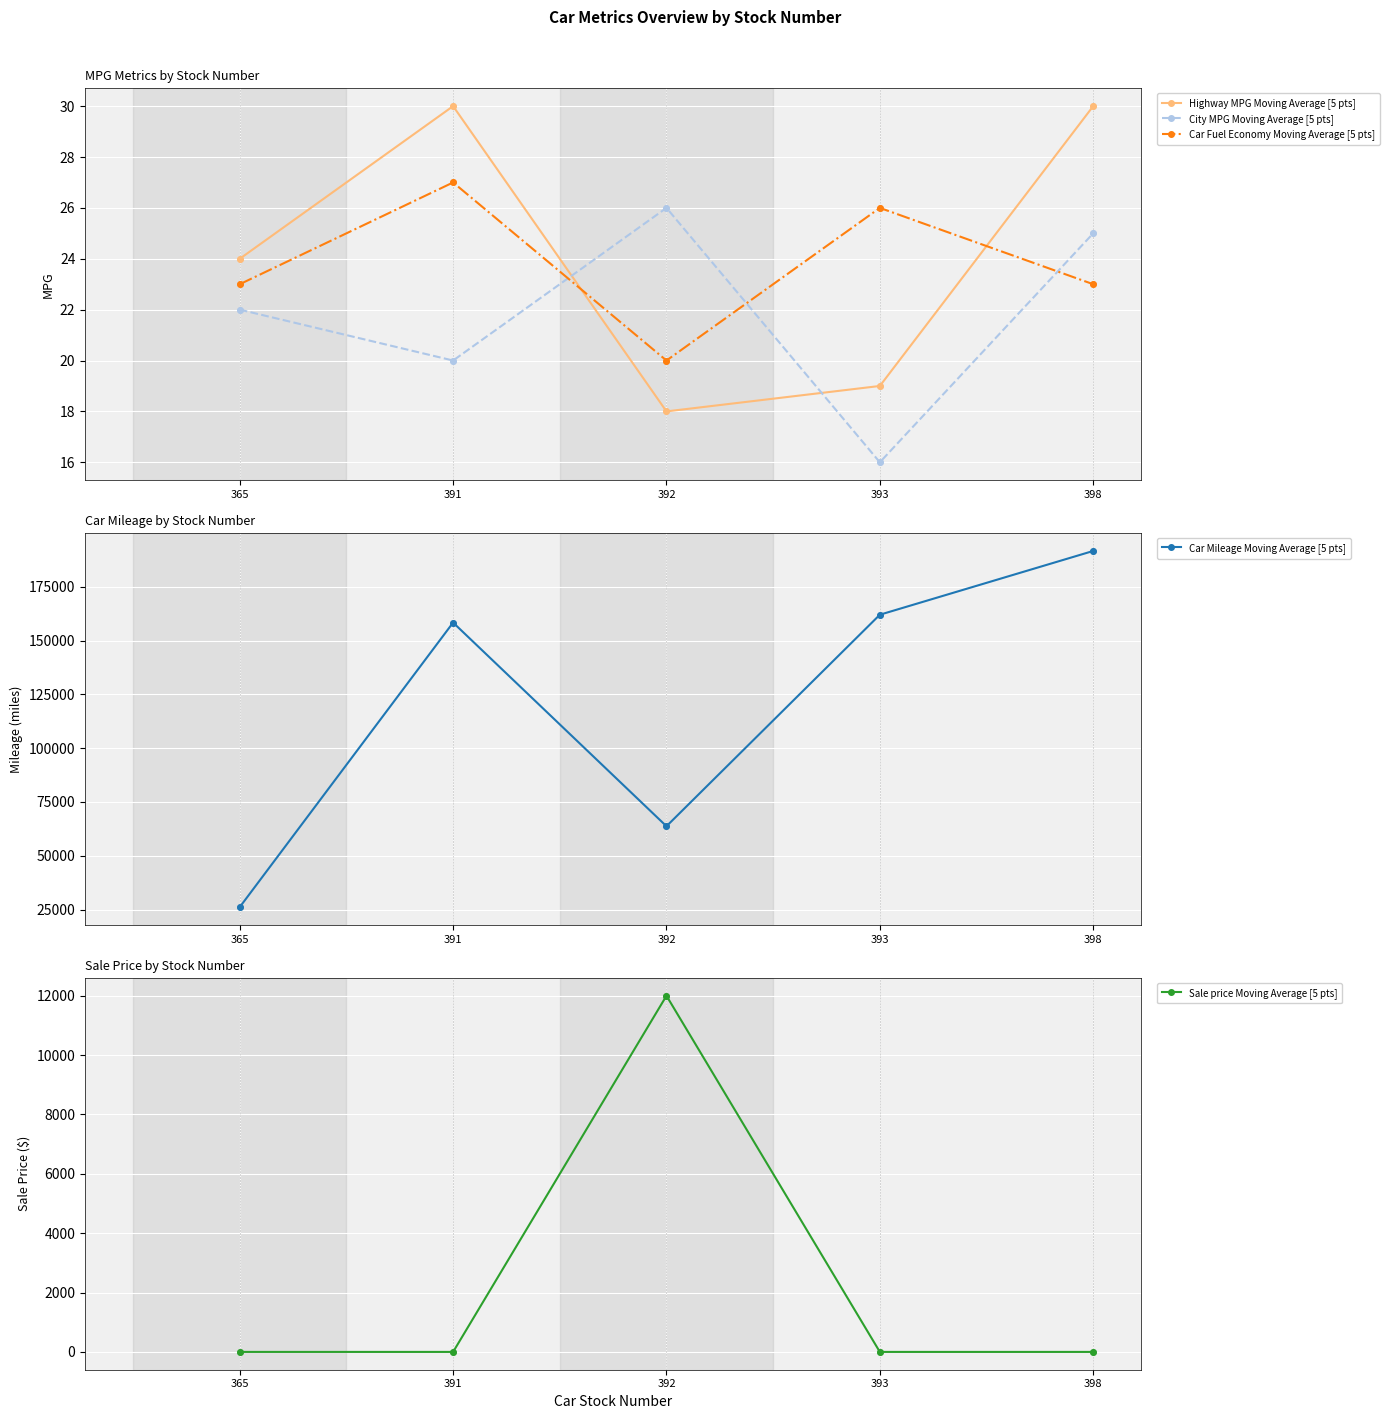

Which series contains the highest Y value?

Car Mileage Moving Average [5 pts]